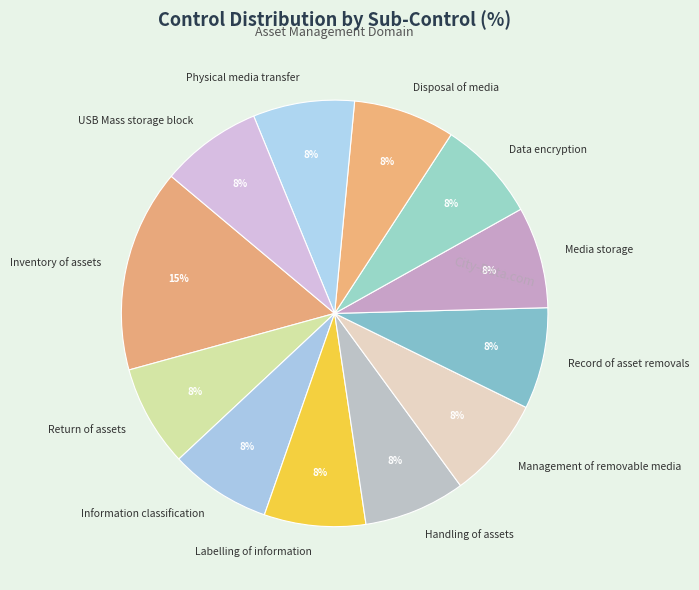

Is there any slice that represents more than half of the pie?

No